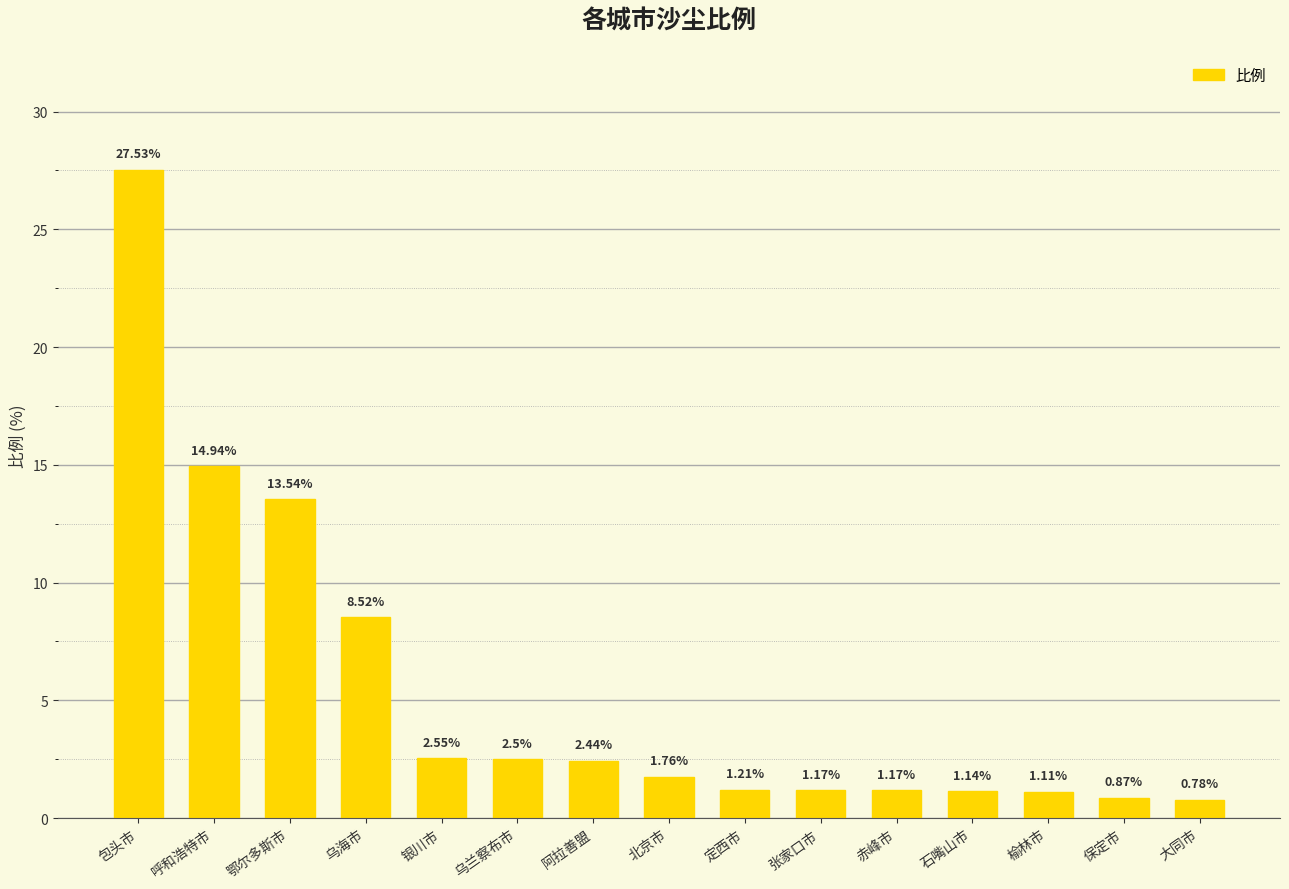

What is the change in value from 乌海市 to 大同市?

-7.7